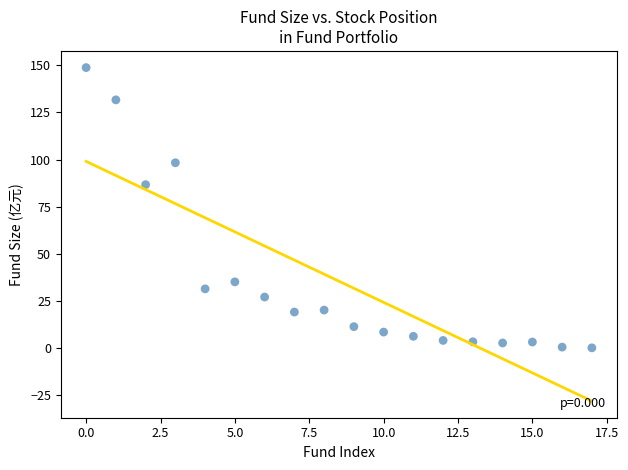

What Y value in the scatter plot is closest to 74?

86.7